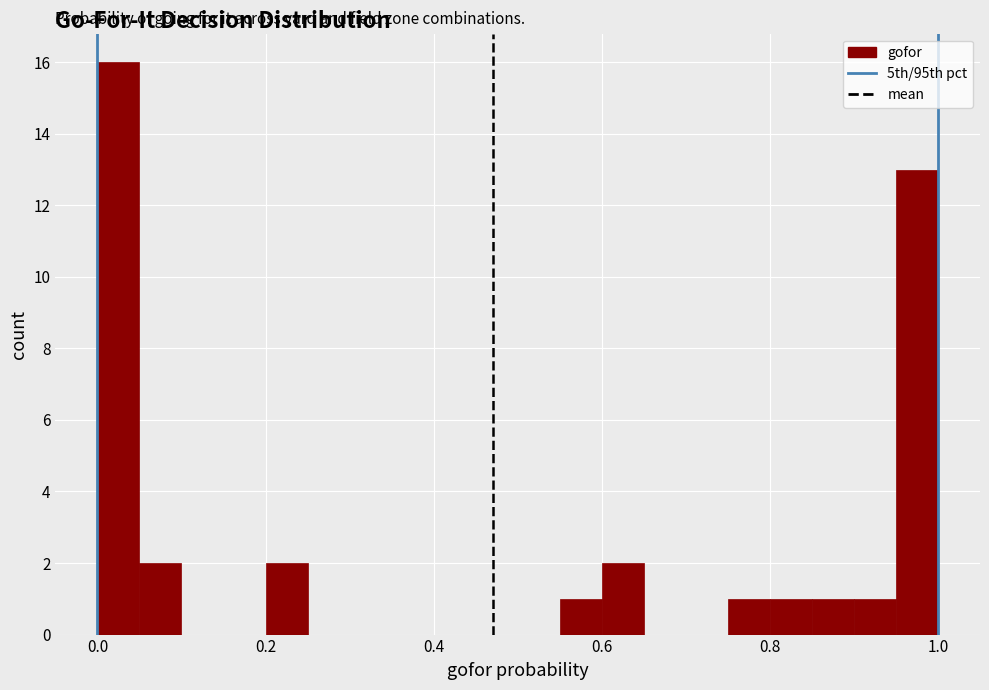

Read against the x-axis, roughly where is the centre of the tallest bar?

0.02